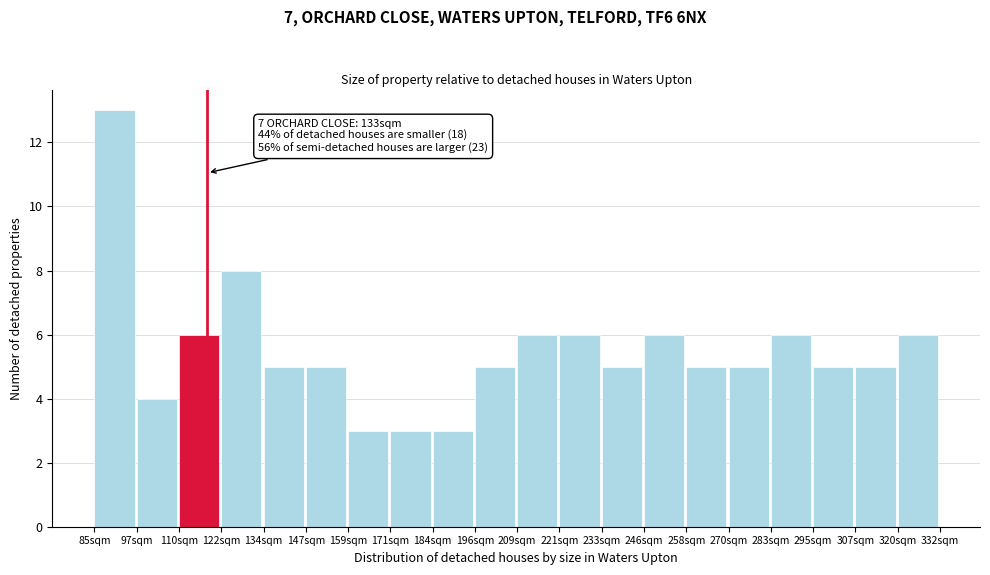

Reading right to left, transcribe all the data shown in this chart.

6	5	5	6	5	5	6	5	6	6	5	3	3	3	5	5	8	6	4	13